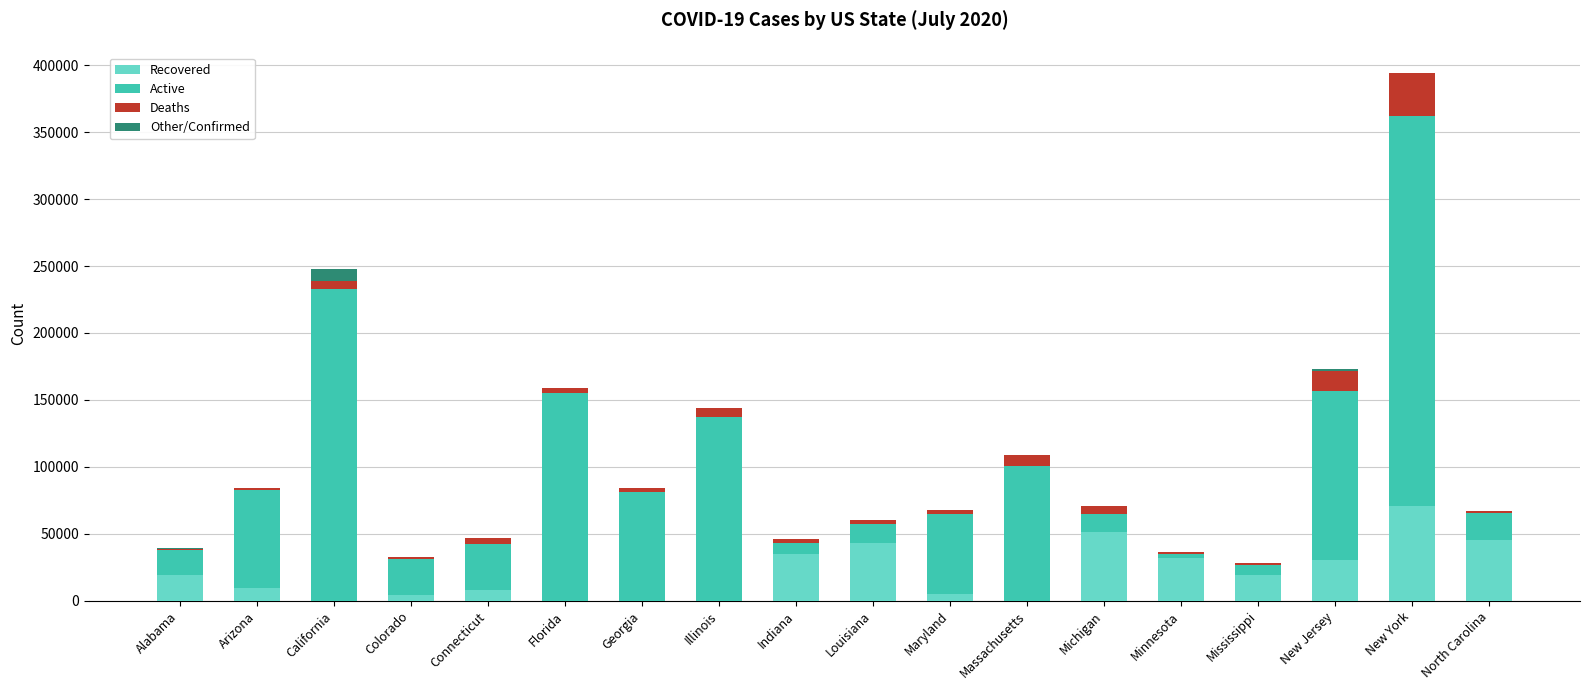

Is it true that Recovered equals 0 at Massachusetts?

True